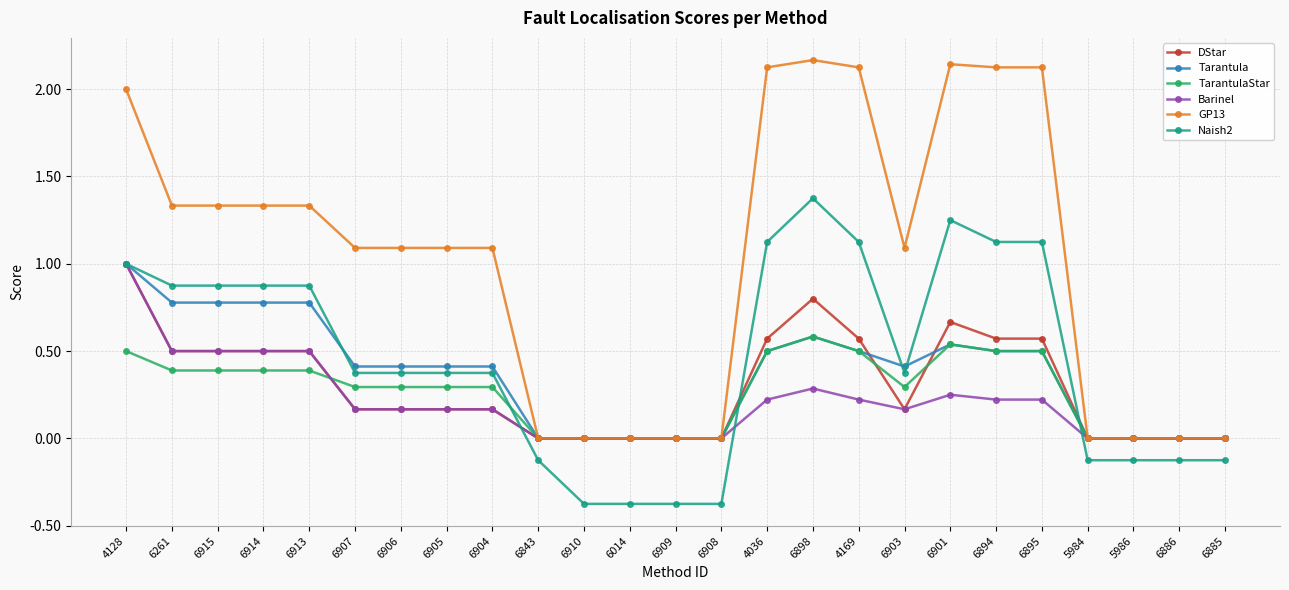

Which category has the highest value in the Barinel series?

4128